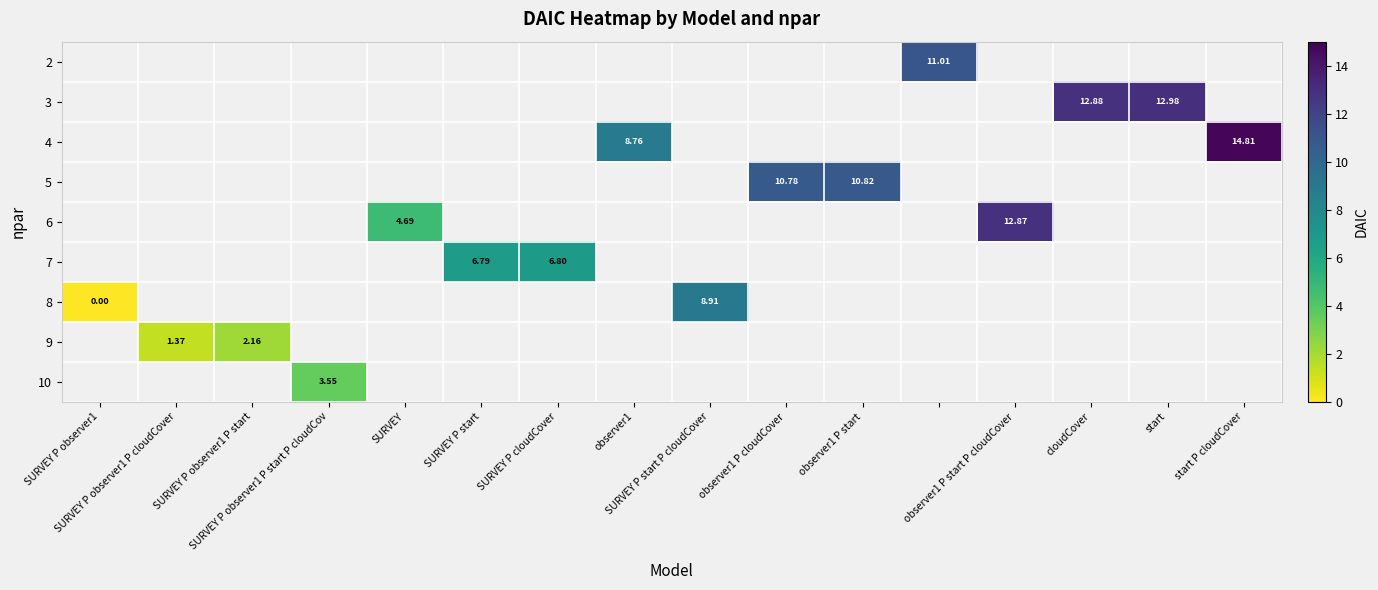

Count the number of categories in the chart.

16